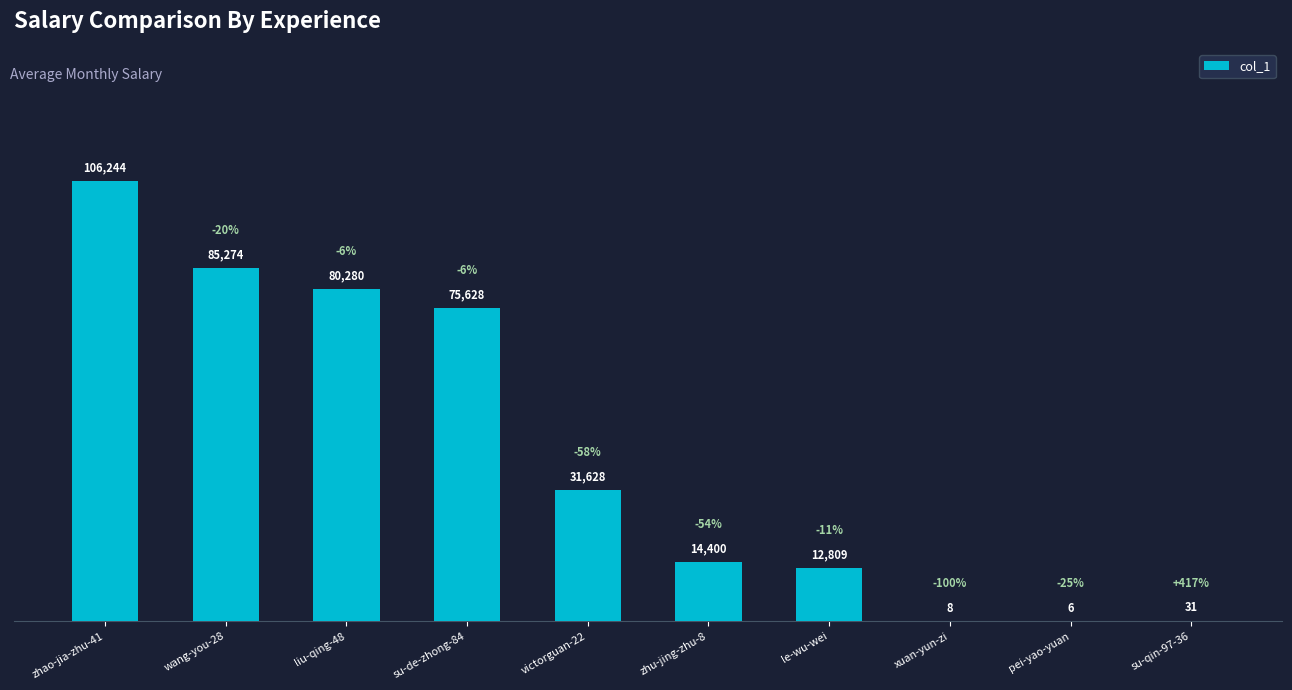

Which category has the highest value across all series?

zhao-jia-zhu-41